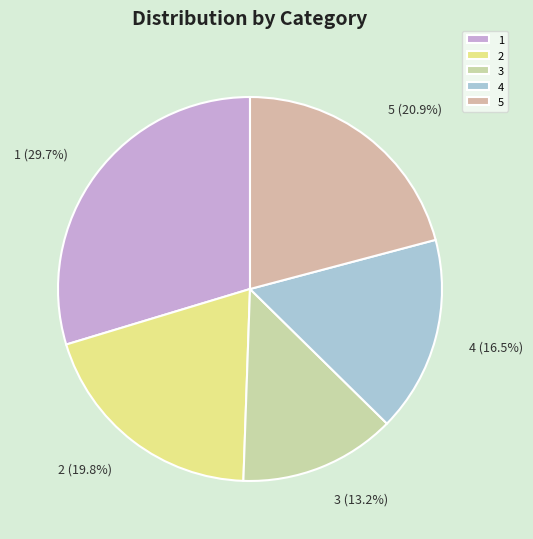

What percentage do 2 and 3 together represent?

33.0%